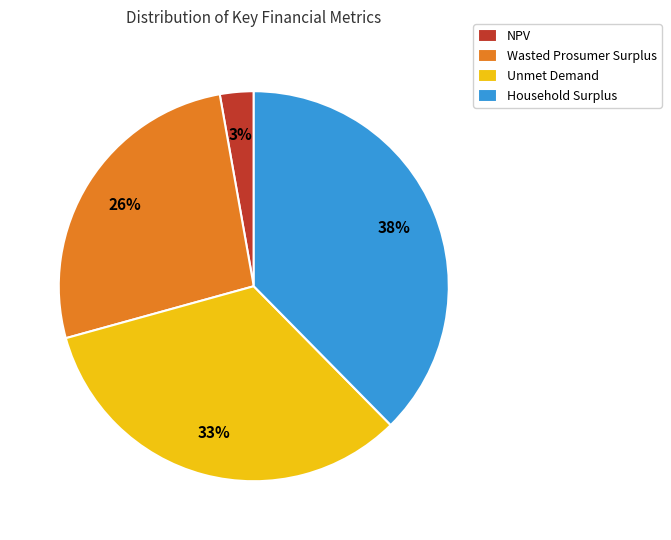

To the nearest percent, what is the combined percentage of Household Surplus and Unmet Demand?

71%